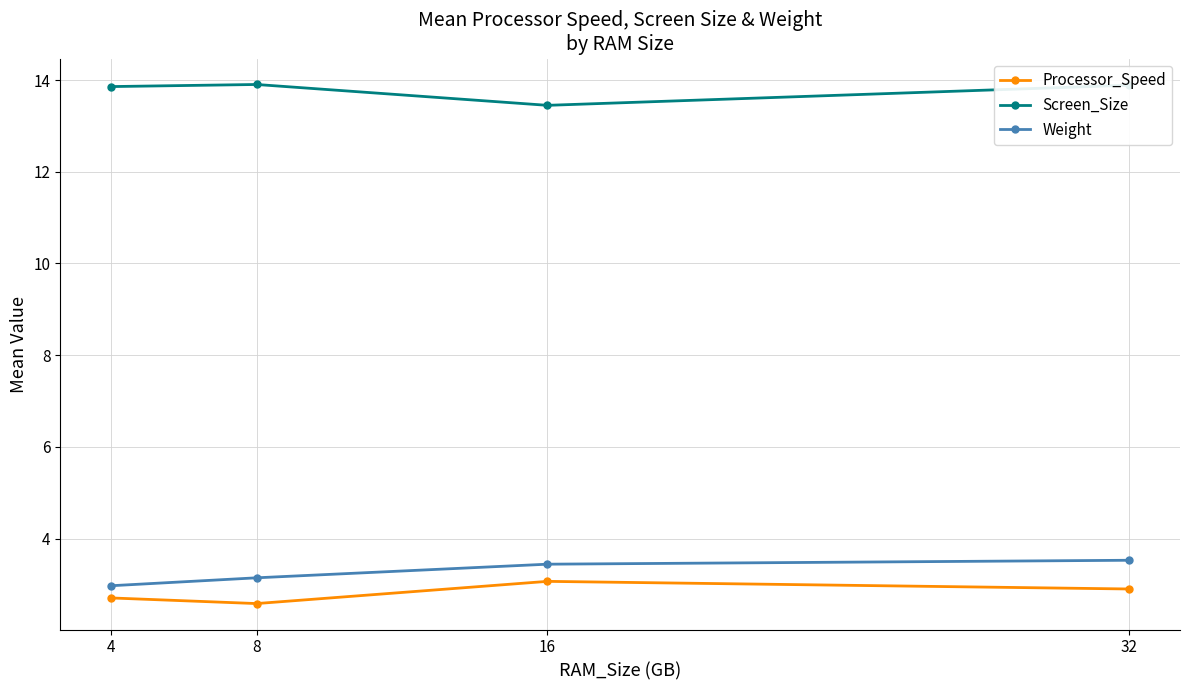

Does the chart have visible grid lines?

Yes